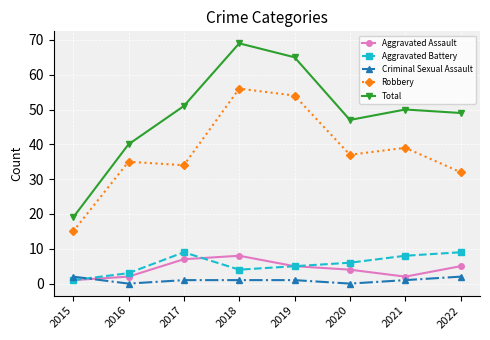

Reading left to right, extract all data points from this chart.

Aggravated Assault: 1	2	7	8	5	4	2	5
Aggravated Battery: 1	3	9	4	5	6	8	9
Criminal Sexual Assault: 2	0	1	1	1	0	1	2
Robbery: 15	35	34	56	54	37	39	32
Total: 19	40	51	69	65	47	50	49